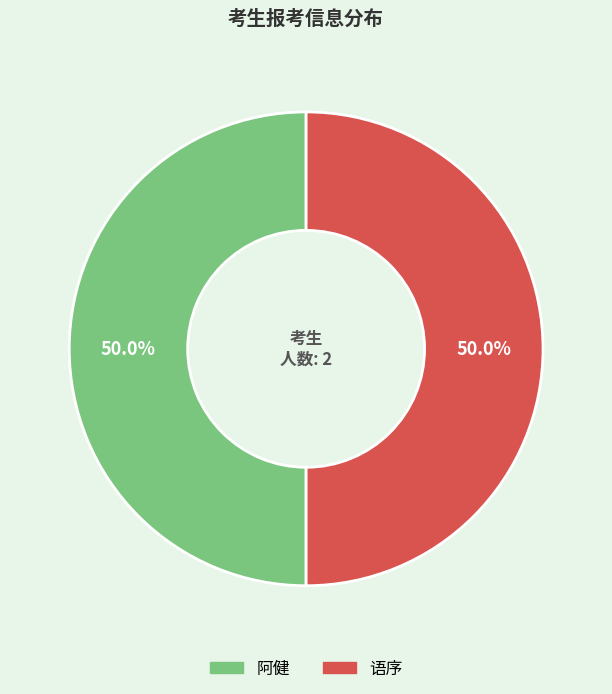

What percentage do 阿健 and 语序 together represent?

100.0%